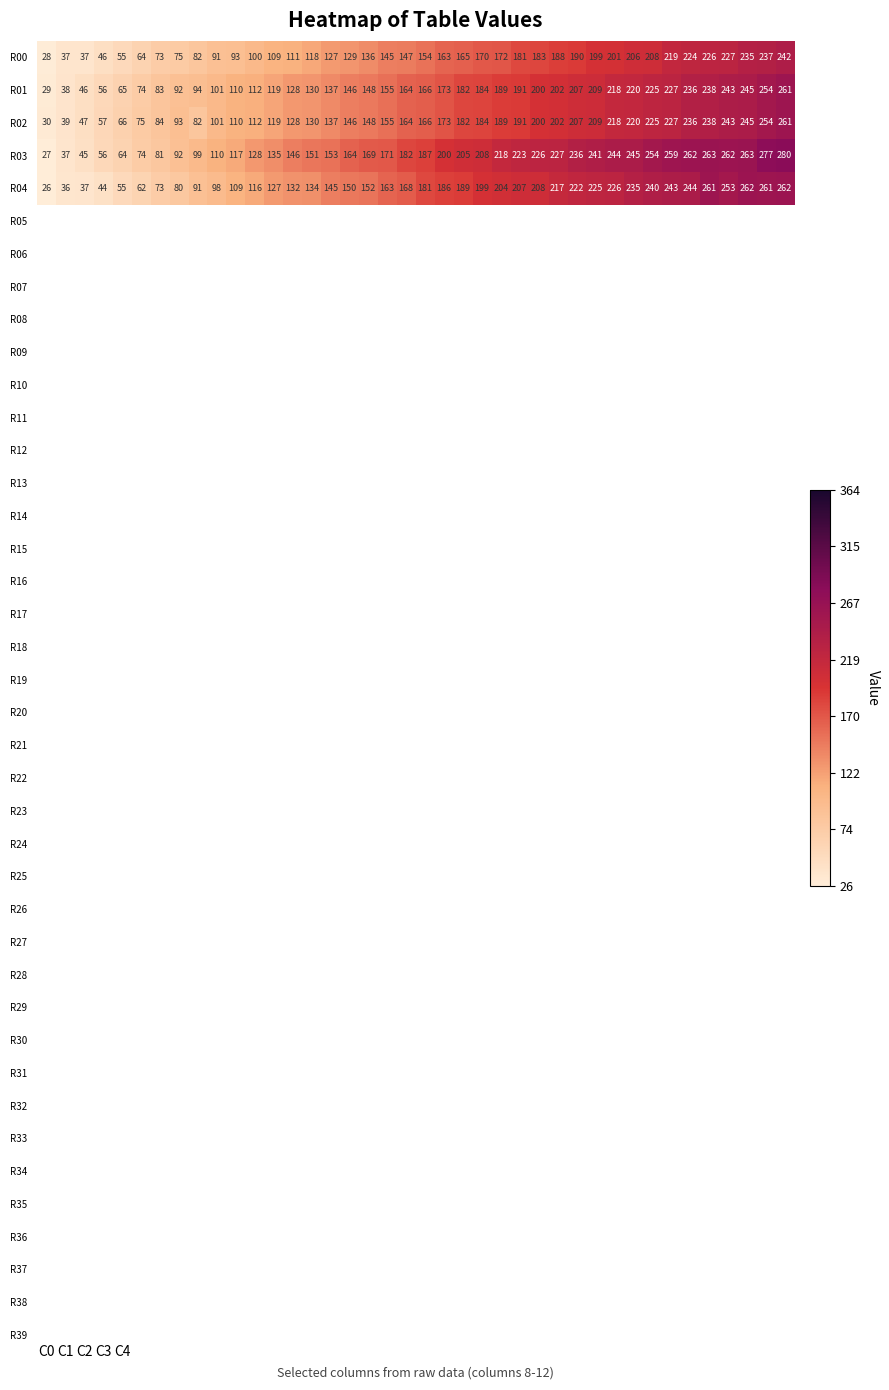

What is the difference between the second highest and minimum values in the R02 series?

224